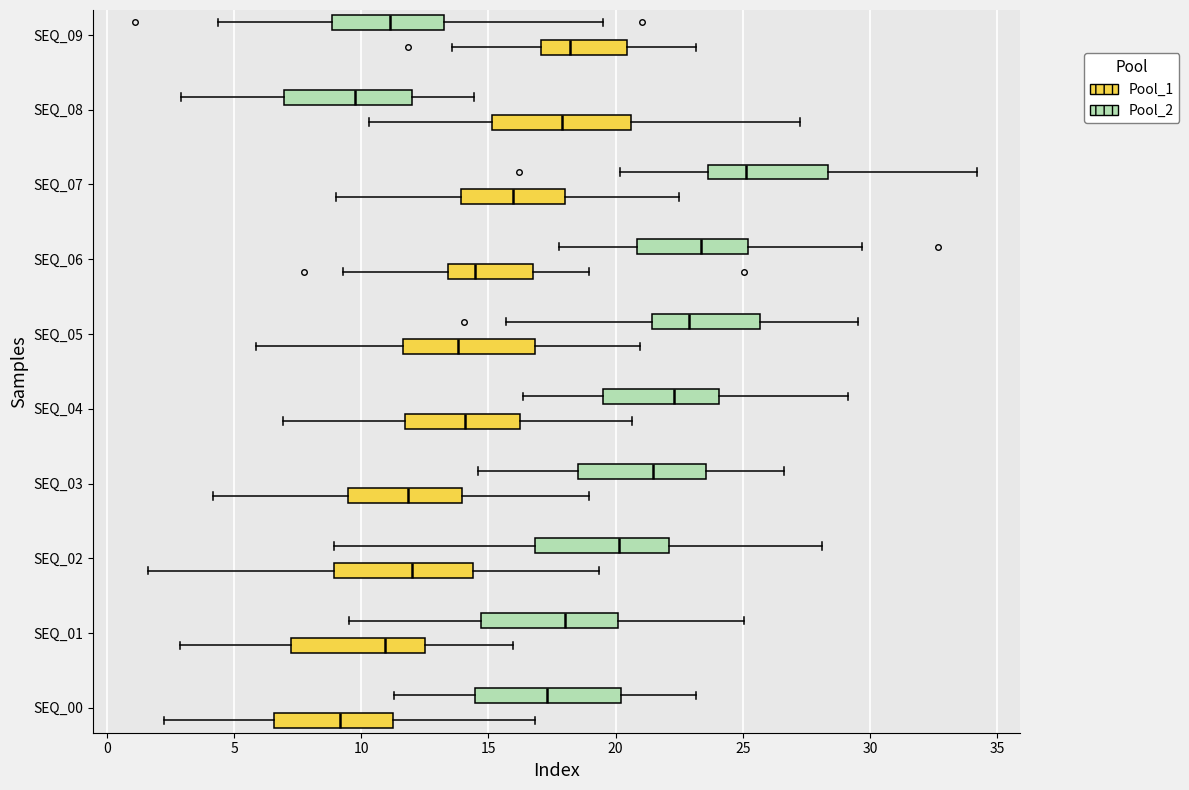

Which box has the furthest to the right median line?

SEQ_07 (Pool_2)